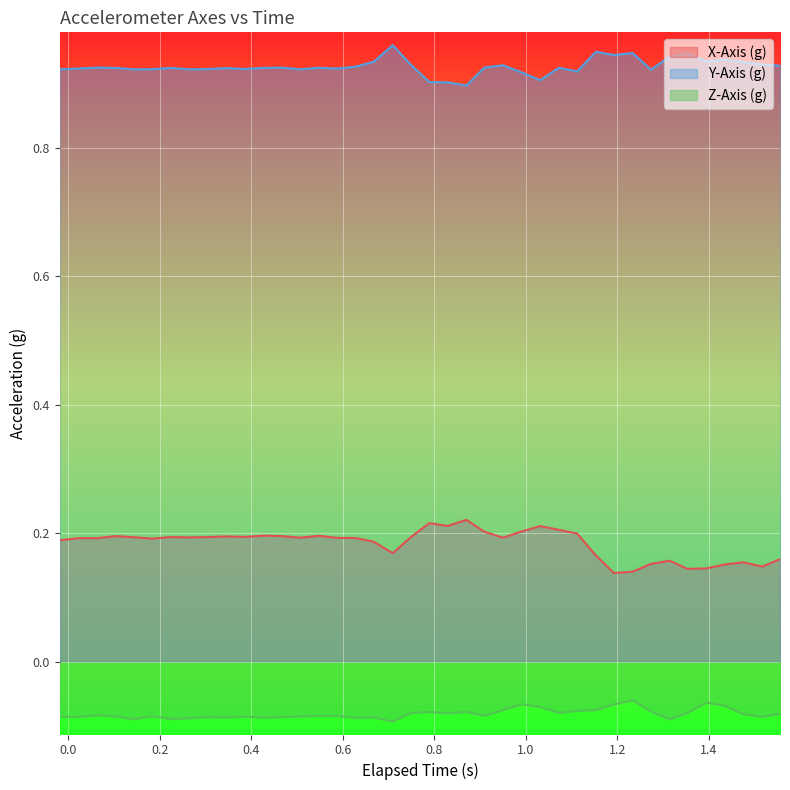

What is the maximum value for X-Axis (g)?

0.2